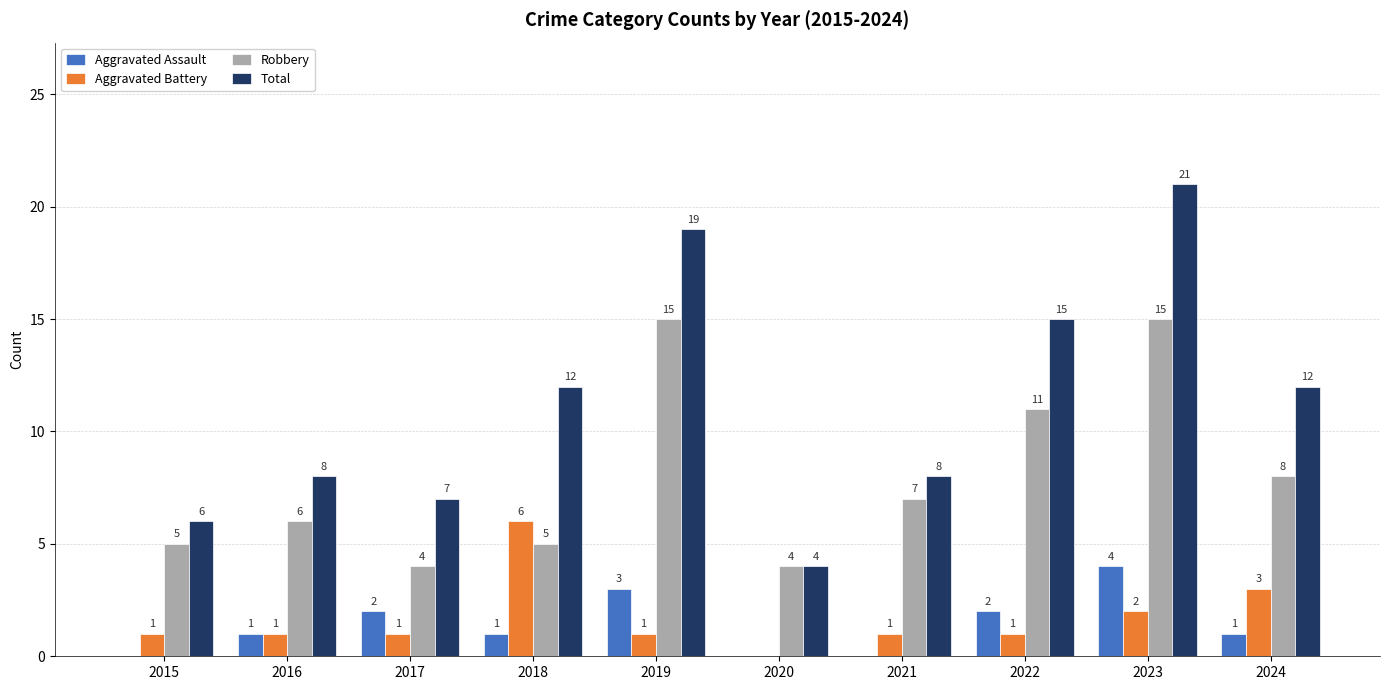

Which series has the largest total across all categories?

Total